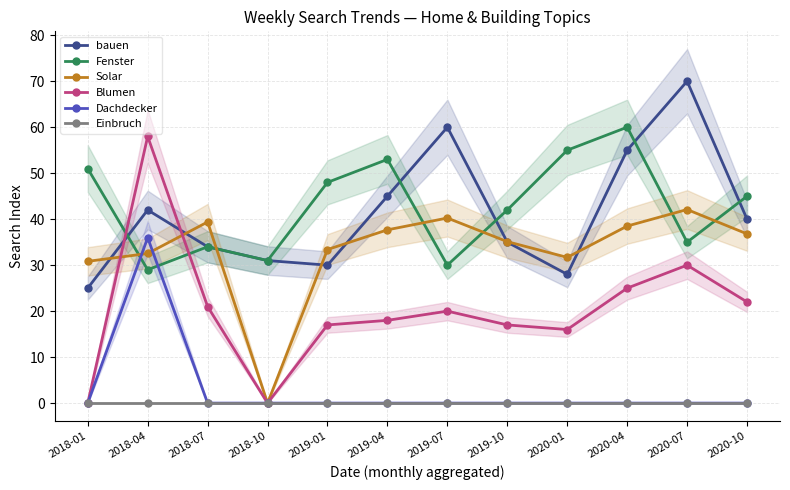

Rank the series at 2018-04 from lowest to highest value.

Einbruch, Fenster, Solar, Dachdecker, bauen, Blumen